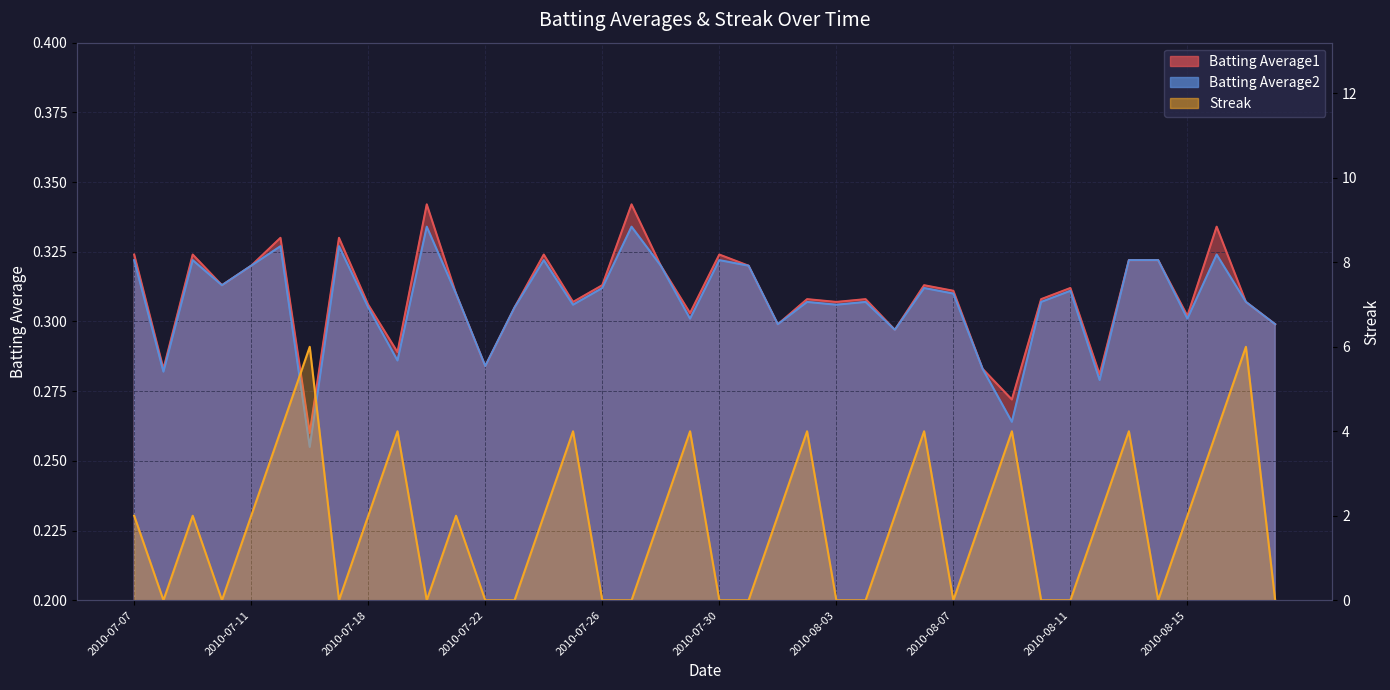

What are all the series names shown in the legend?

Batting Average1, Batting Average2, Streak